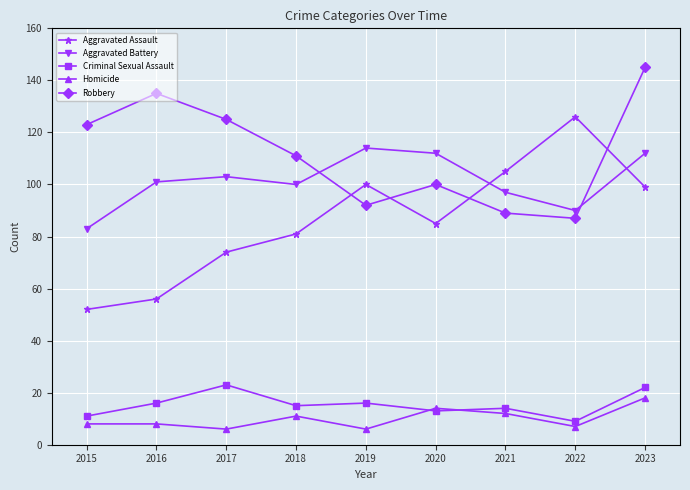

At which category does Aggravated Assault reach its first local peak?

2019